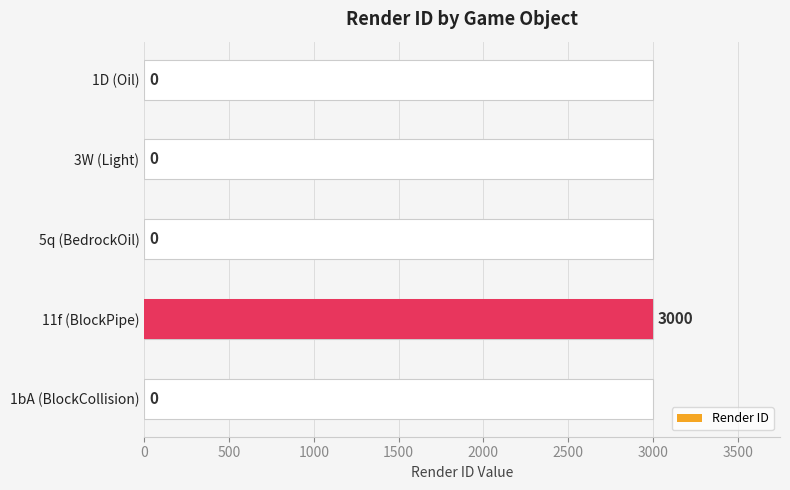

Reading left to right, extract all data points from this chart.

0	0	0	3000	0